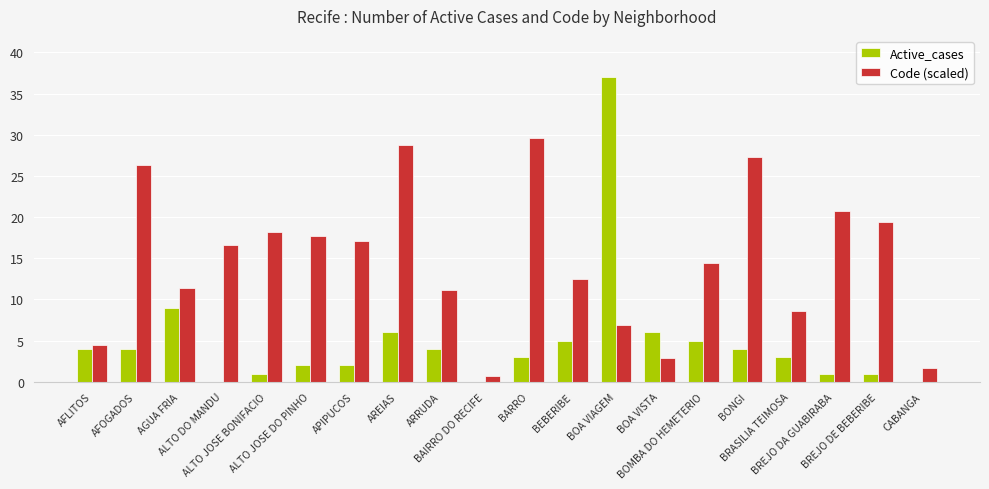

What is the sum of all Code (scaled) values?

296.5